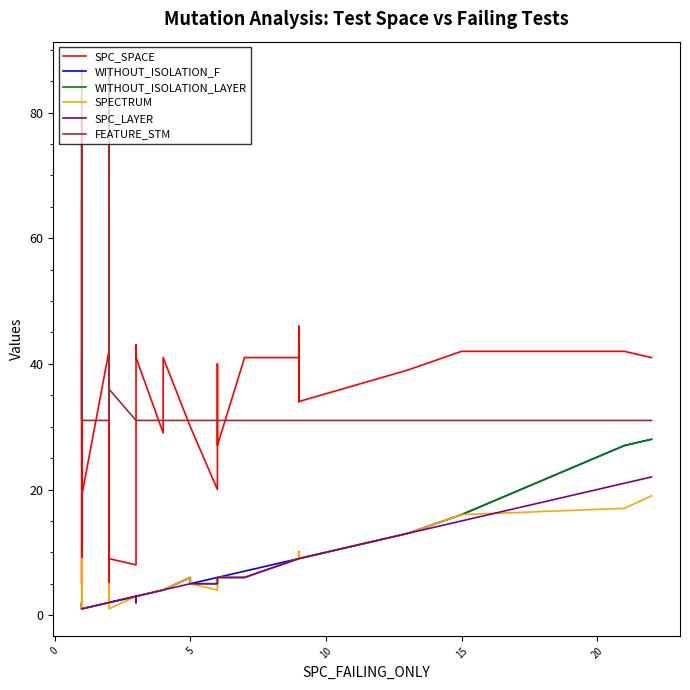

True or false: SPECTRUM and SPC_SPACE intersect in this chart.

False